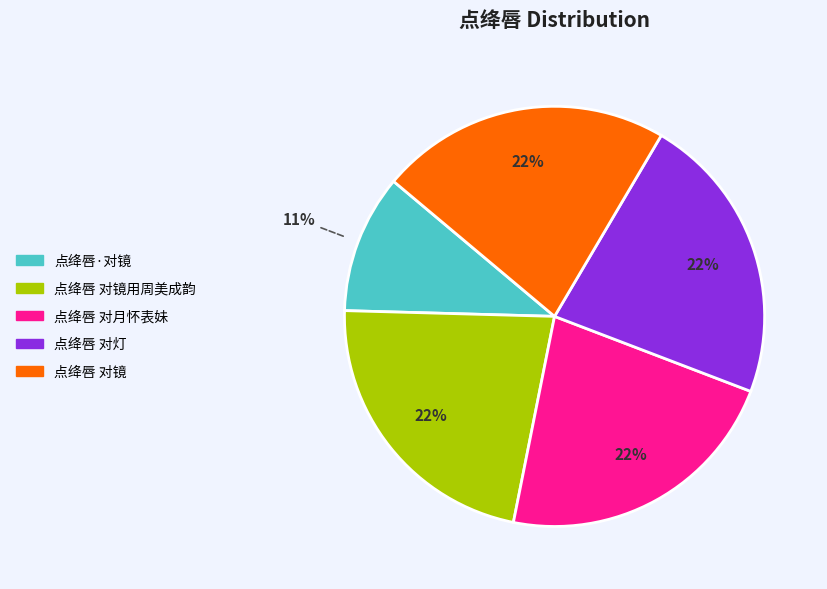

Is there any slice that represents more than half of the pie?

No